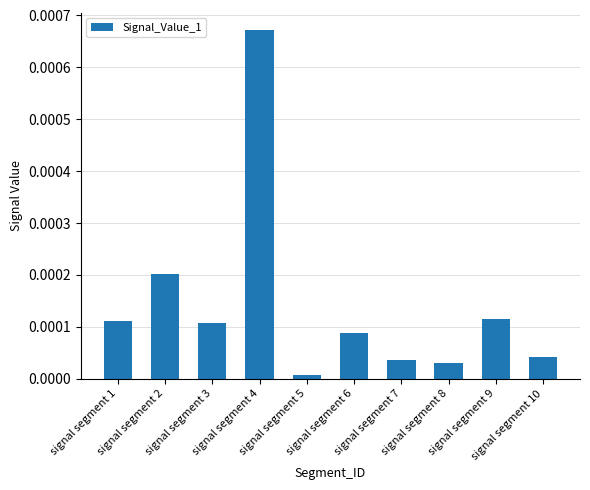

The value at signal segment 3 is 0.0. True or false?

True